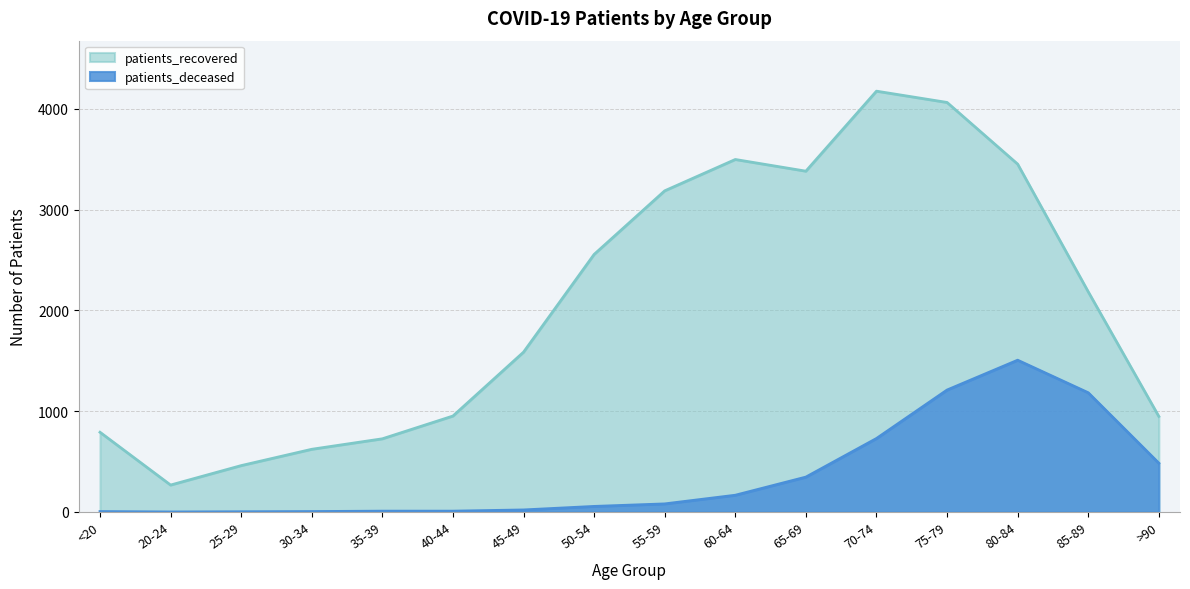

How many values in the patients_deceased series are below 80?

8